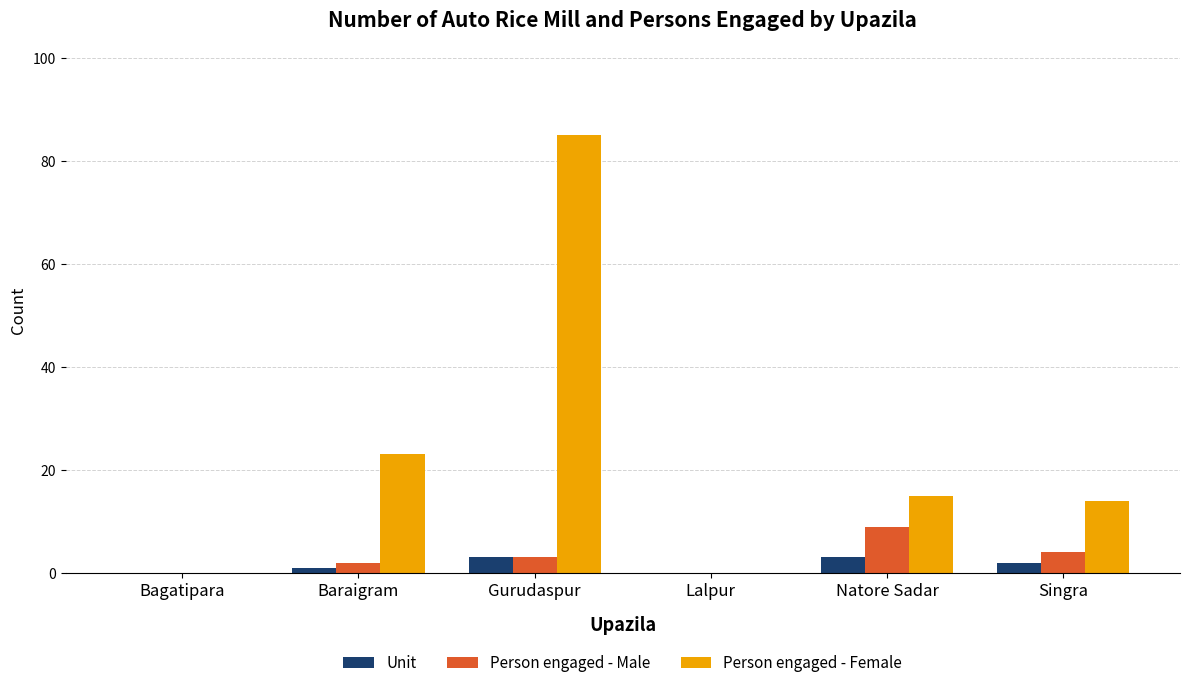

Reading left to right, what are all the values shown in this chart?

Unit: 0	1	3	0	3	2
Person engaged - Male: 0	2	3	0	9	4
Person engaged - Female: 0	23	85	0	15	14